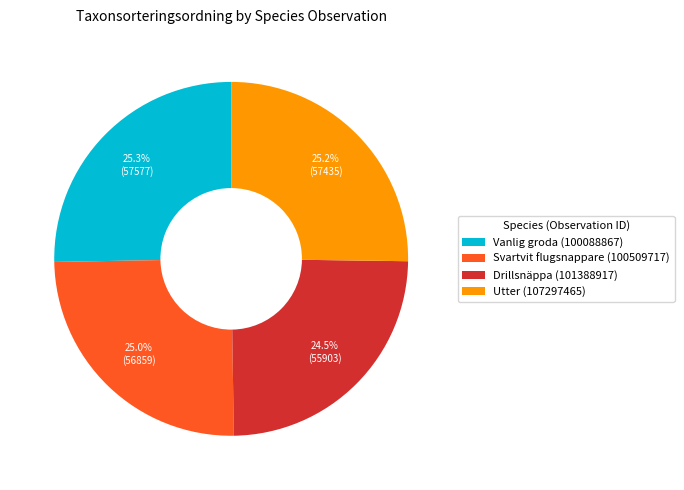

What is the total percentage of Svartvit flugsnappare (100509717) and Utter (107297465)?

50.2%